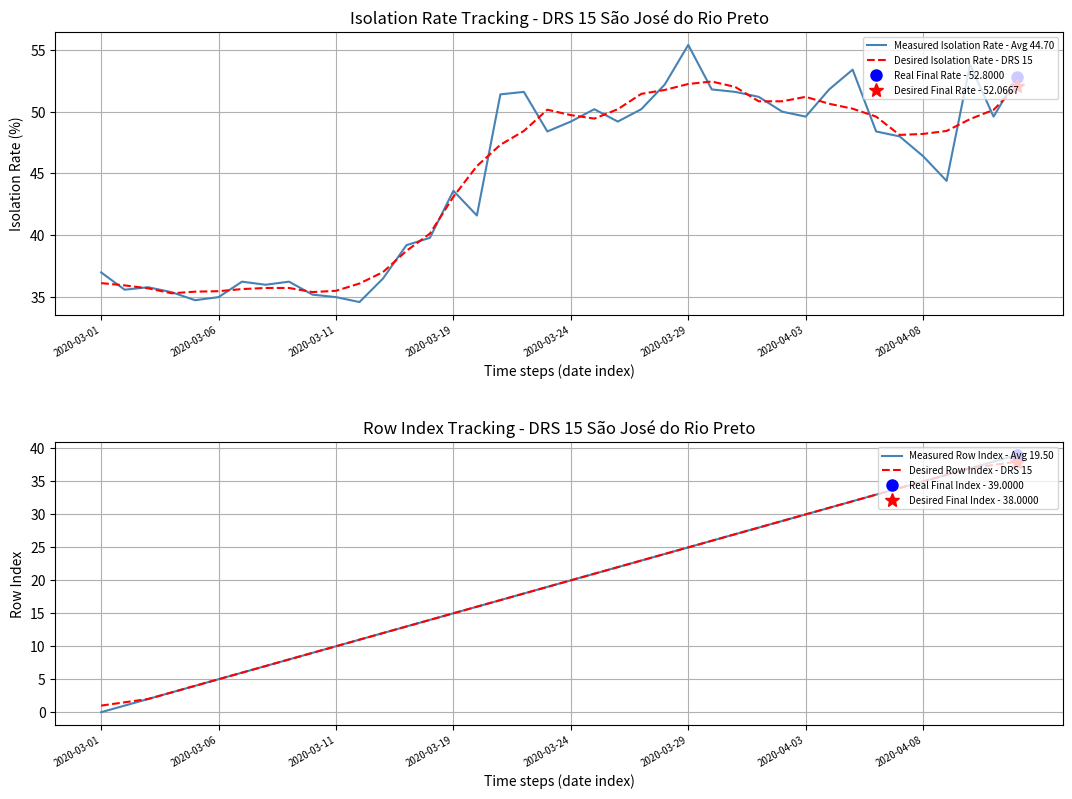

Is the value of Measured Isolation Rate - Avg 44.70 at 37 greater than the value of Measured Row Index - Avg 19.50 at 28?

Yes